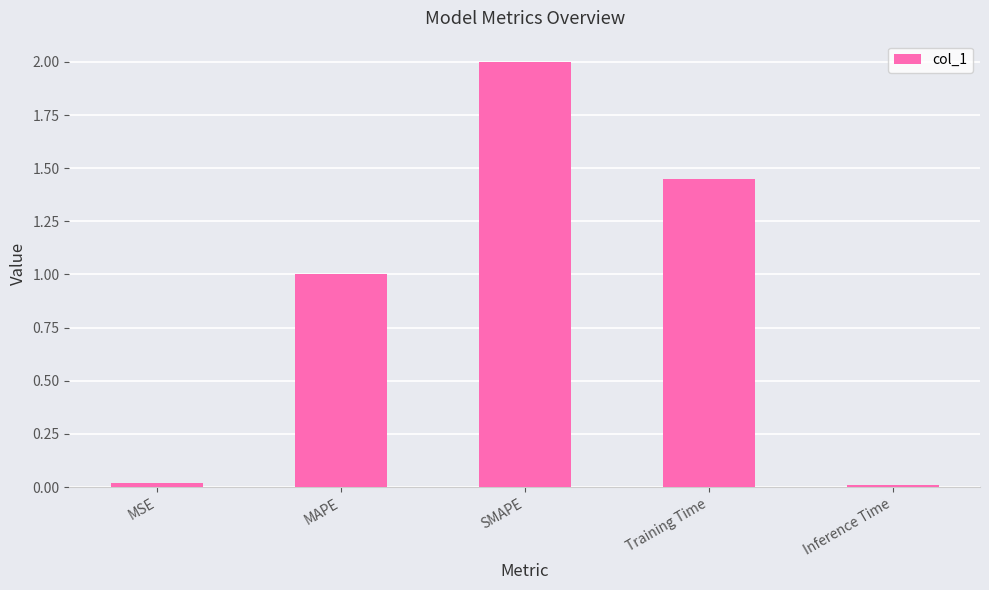

What is the difference between the values at MSE and MAPE?

1.0